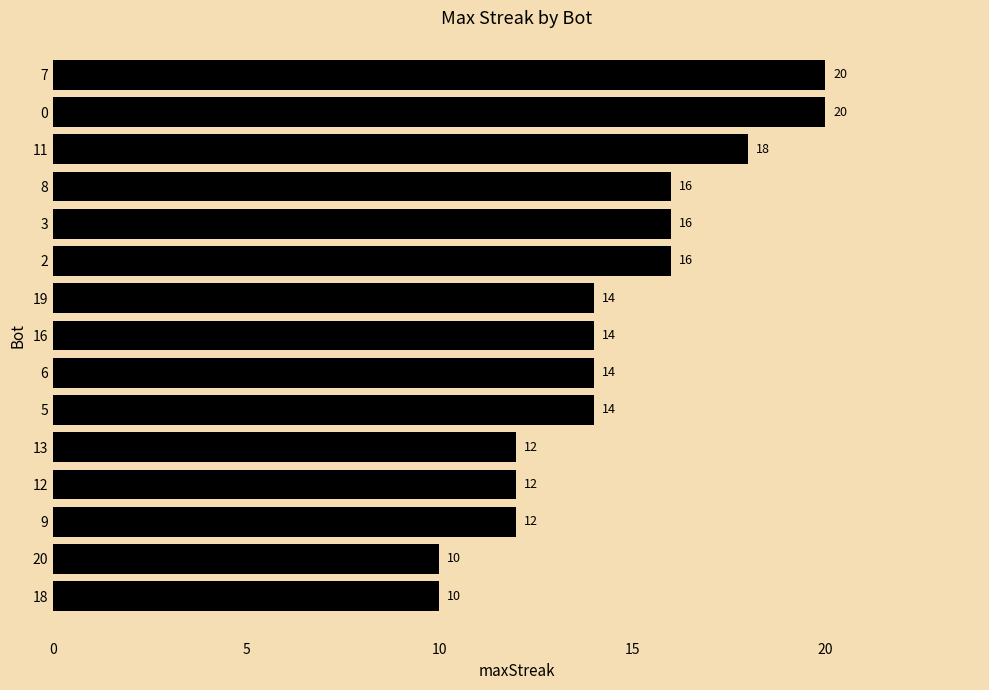

True or false: the data shows 20 at 0.

True